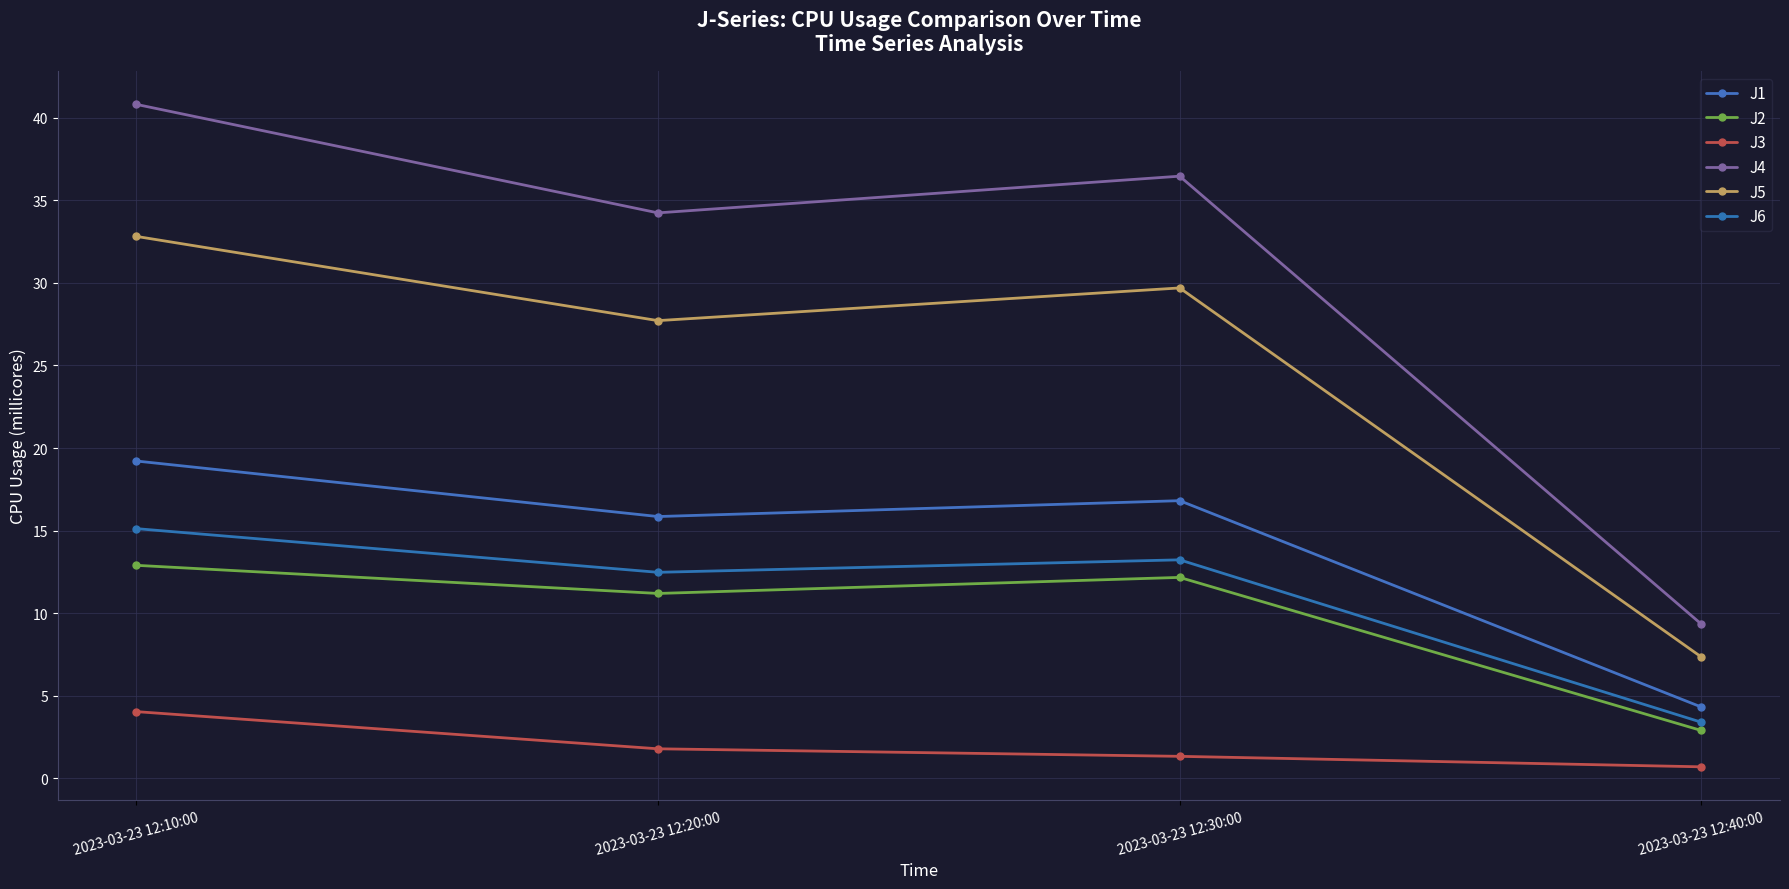

List the series in order of their peak value, highest first.

J4, J5, J1, J6, J2, J3